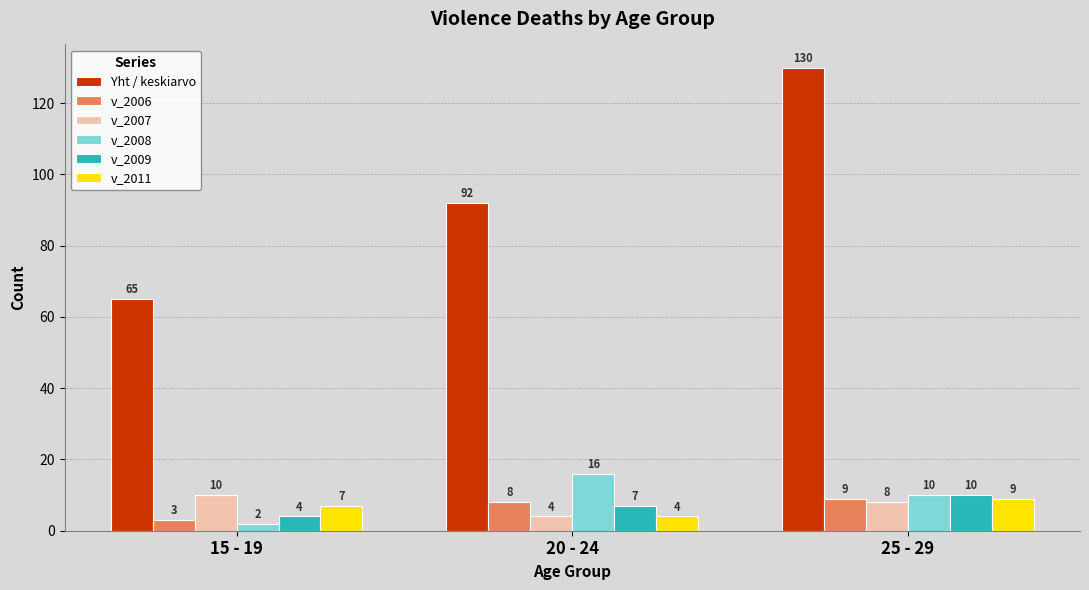

Between 15 - 19 and 20 - 24, which series saw the biggest shift?

Yht / keskiarvo